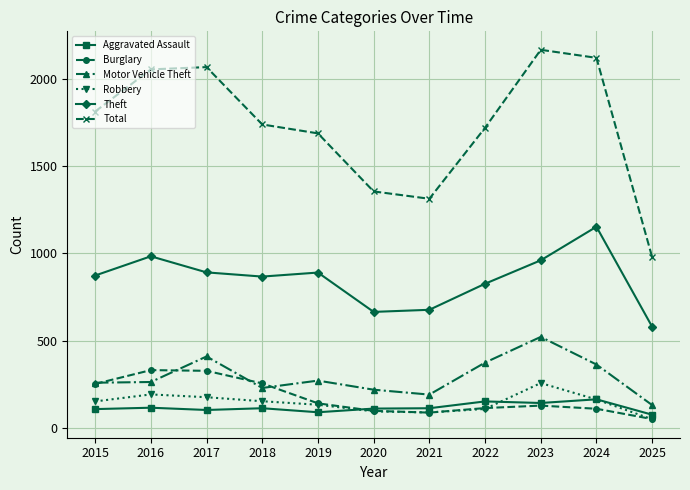

Rank the series by their maximum value, from highest to lowest.

Total, Theft, Motor Vehicle Theft, Burglary, Robbery, Aggravated Assault